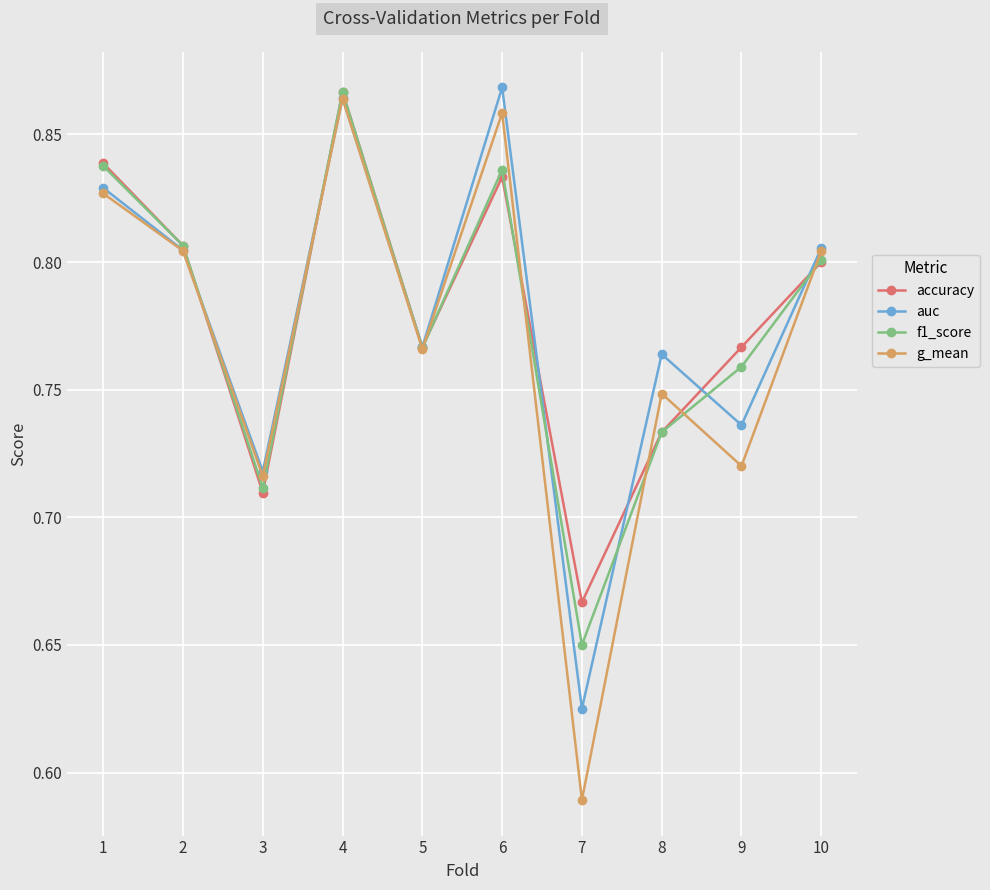

Which series has the largest range (max minus min)?

g_mean